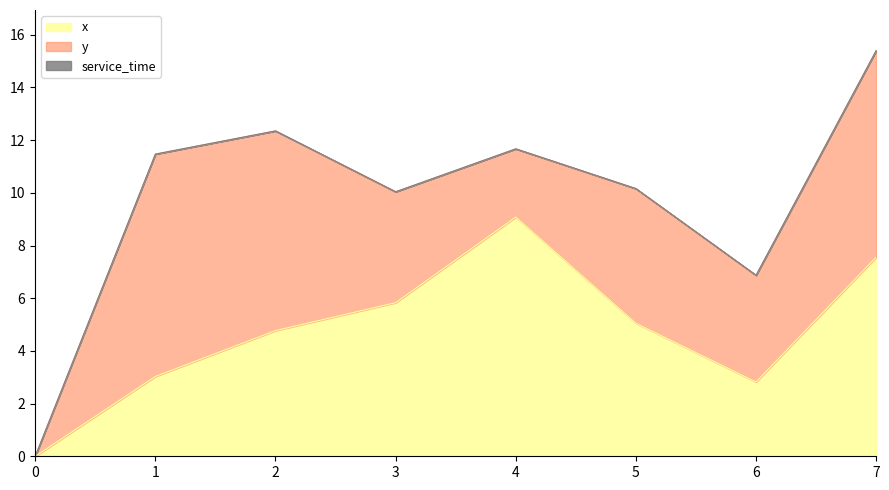

At which category does x reach its first local valley?

6